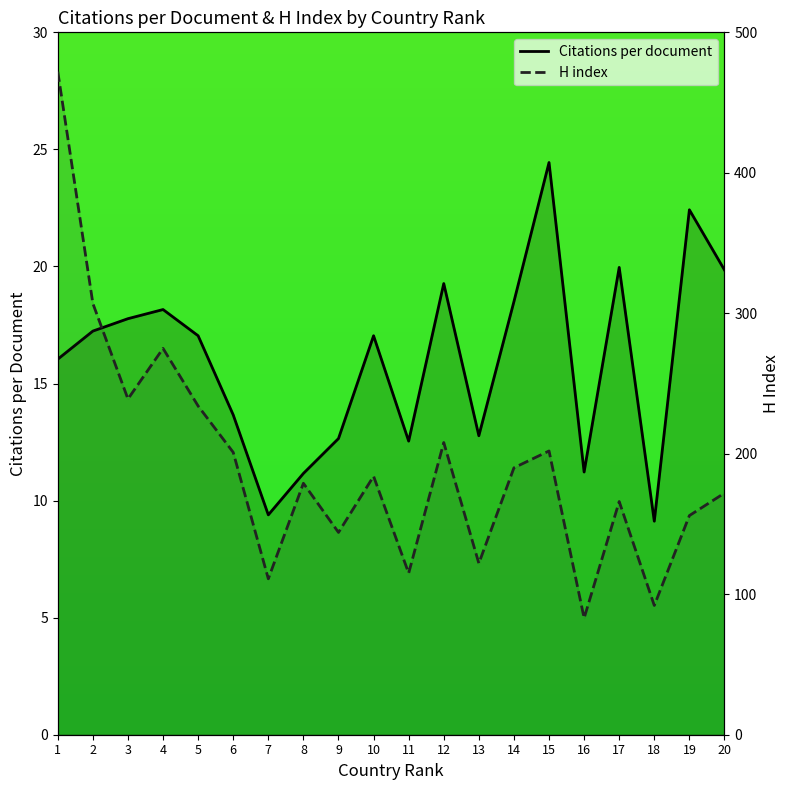

True or false: H index and Citations per document intersect in this chart.

False